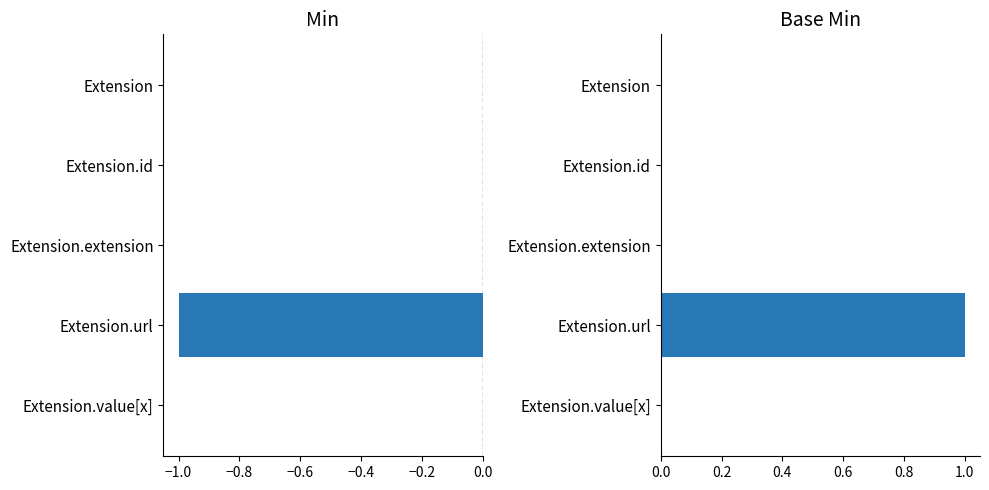

How many data points in Base Min are above 0?

1